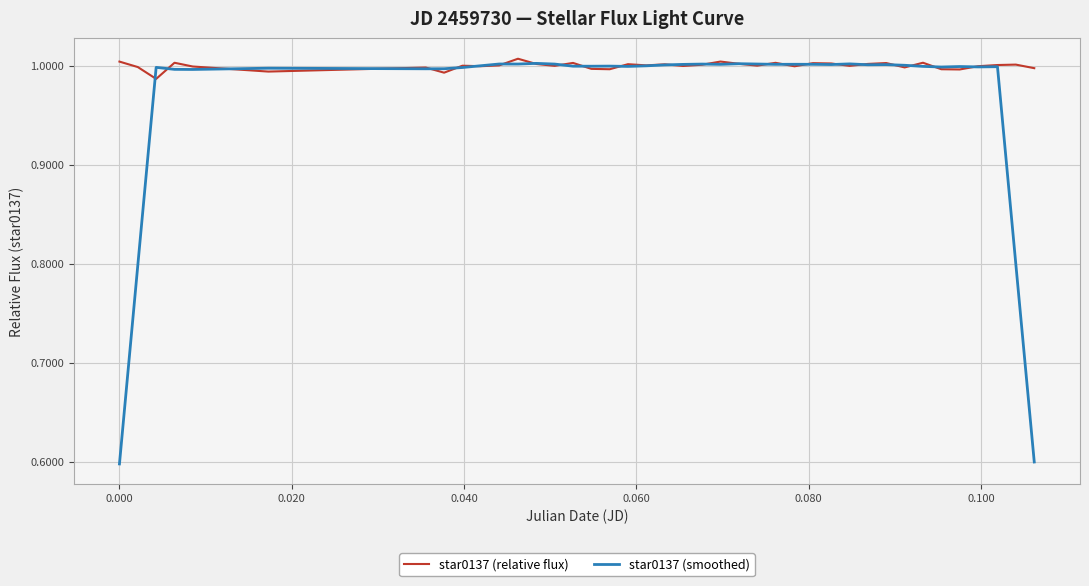

List the series in order of their overall mean, highest first.

star0137 (relative flux), star0137 (smoothed)